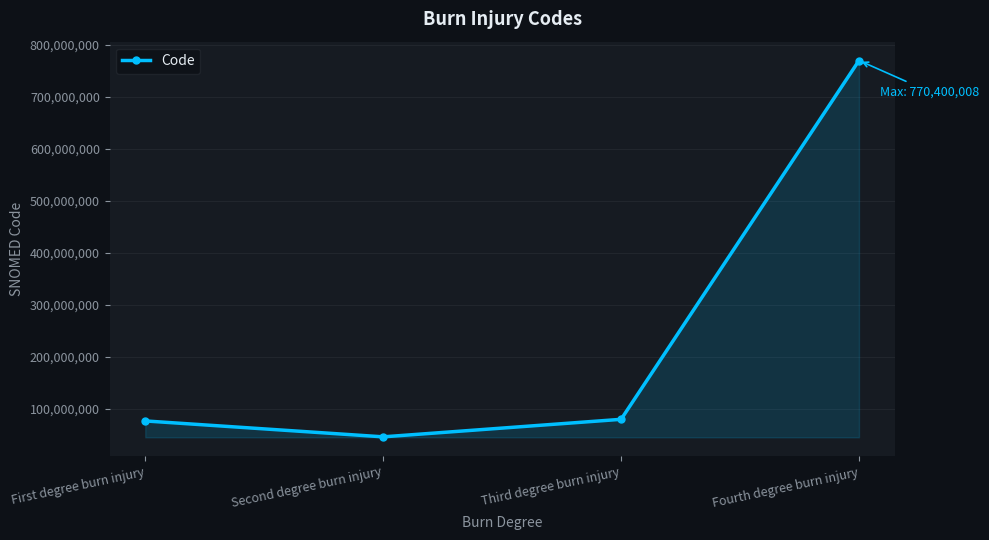

What is the difference between the values at Third degree burn injury and Fourth degree burn injury?

690153006